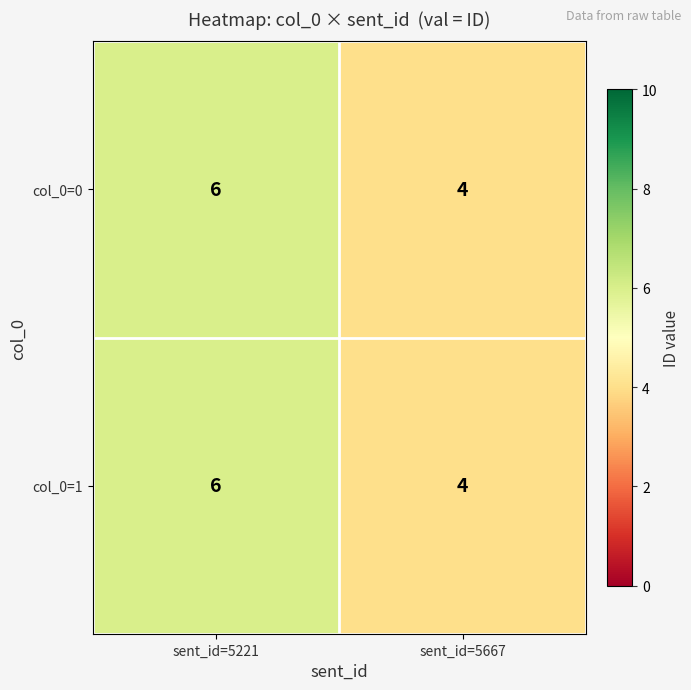

The value of col_0=1 at sent_id=5221 is 6. True or false?

True